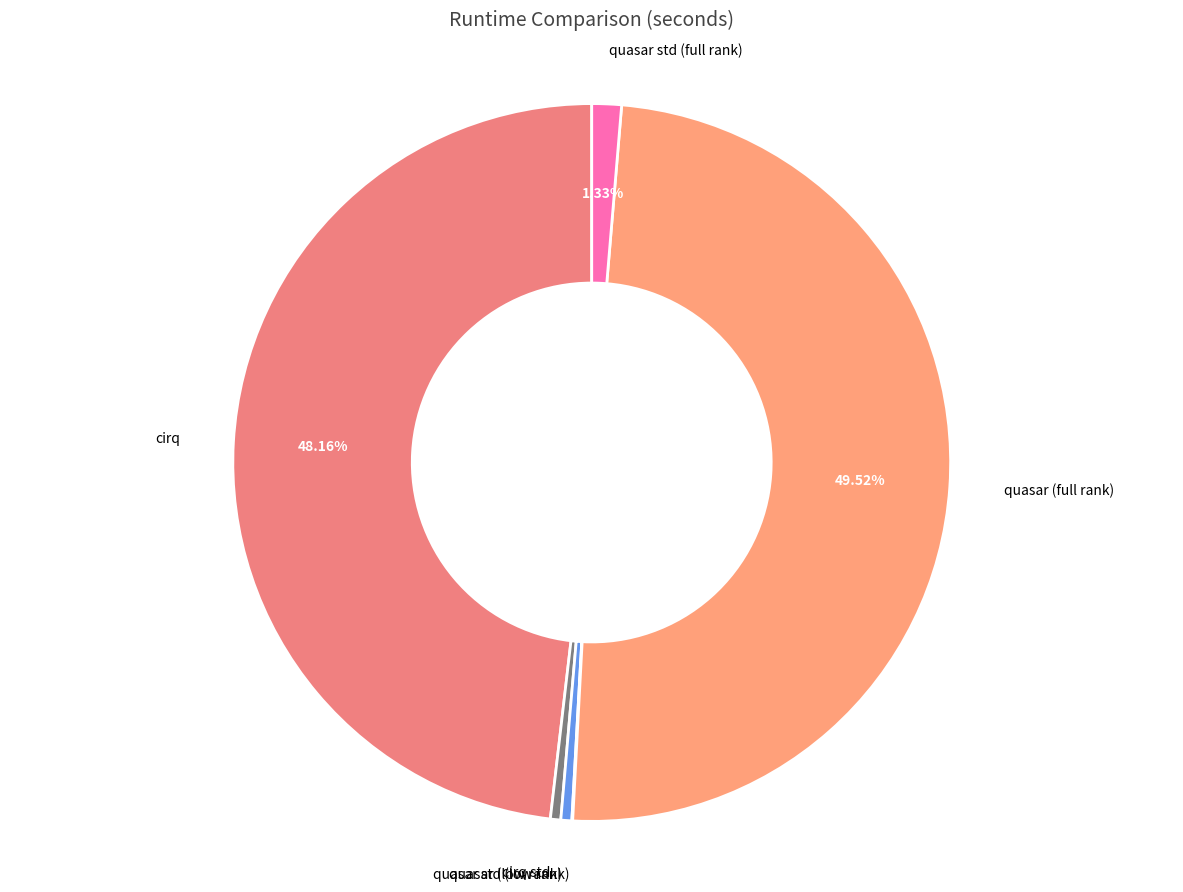

Is the sum of cirq and cirq std greater than half?

No